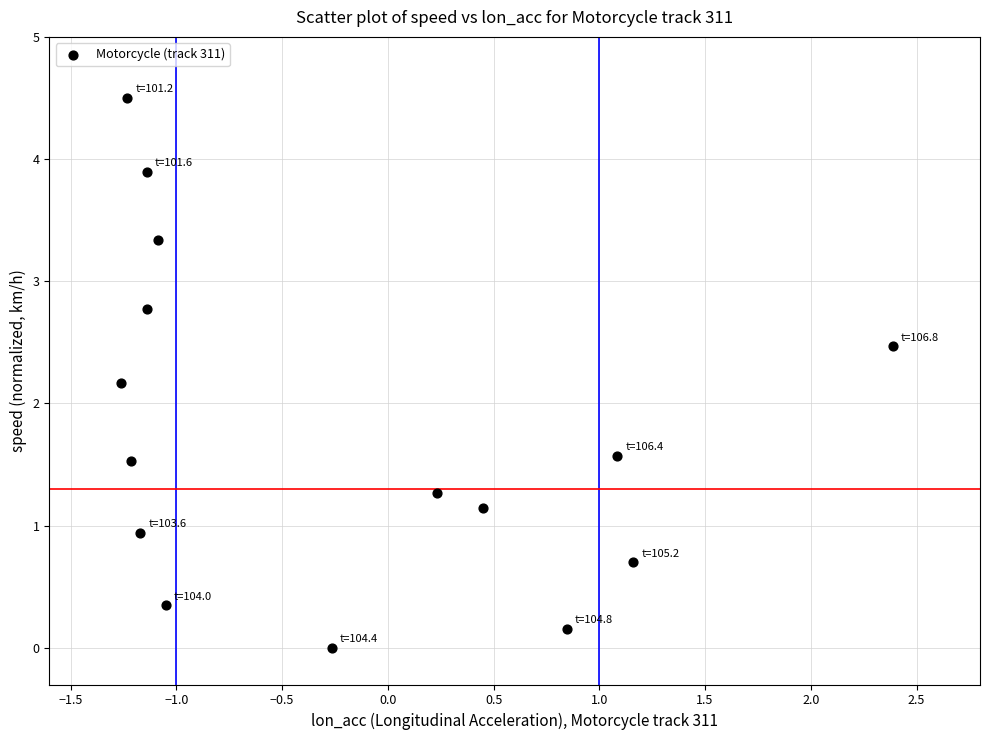

What Y value in the scatter plot is closest to 2?

2.2